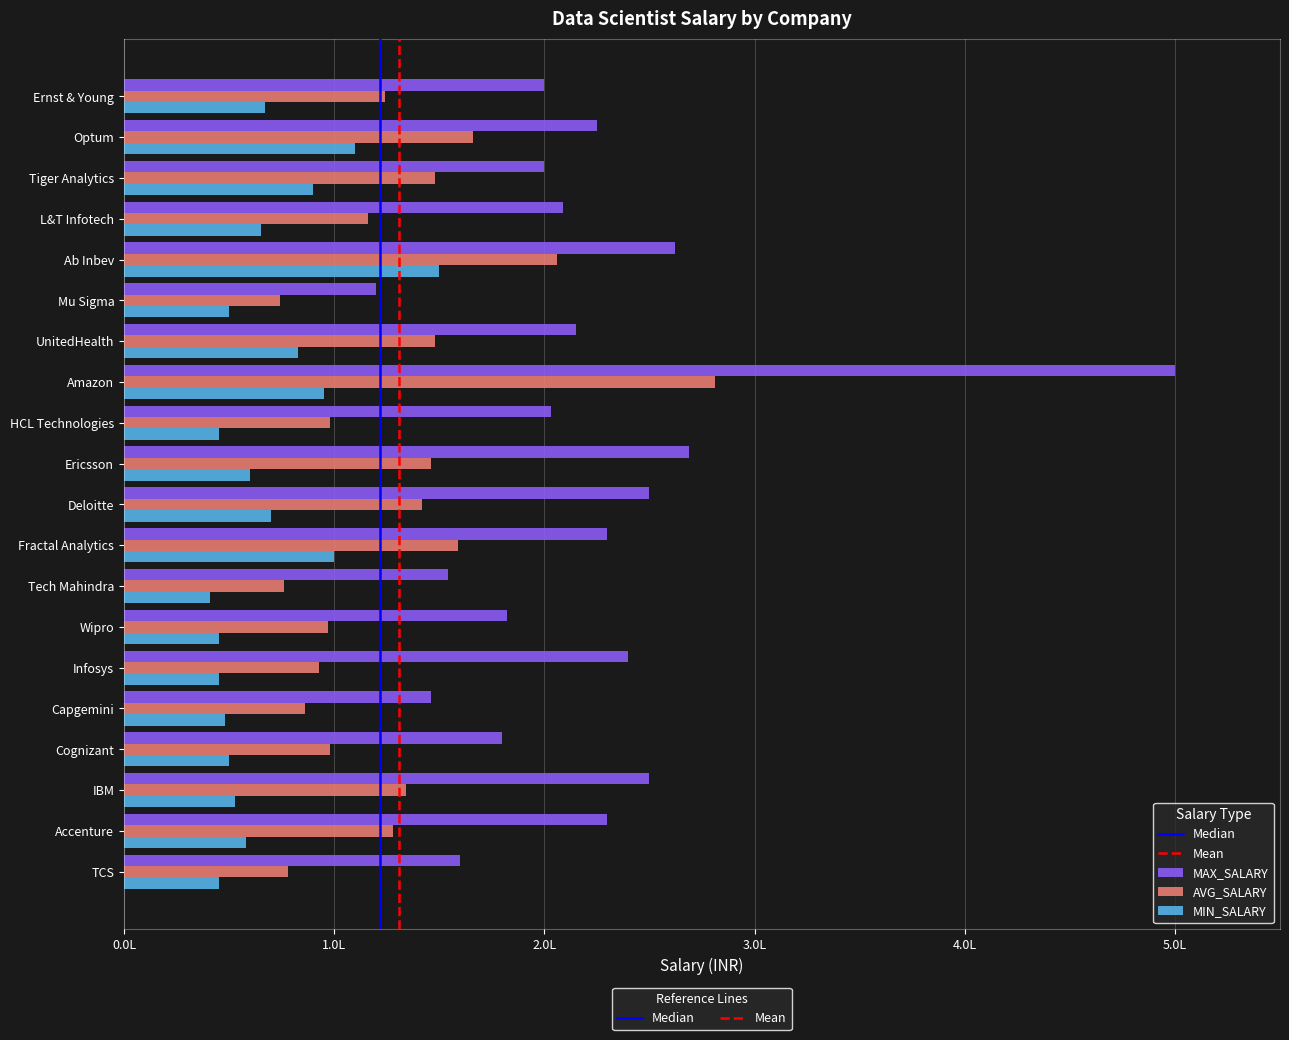

Reading left to right, list all the values displayed in this chart.

AVG_SALARY: TCS=780000	Accenture=1280000	IBM=1340000	Cognizant=980000	Capgemini=860000	Infosys=930000	Wipro=970000	Tech Mahindra=760000	Fractal Analytics=1590000	Deloitte=1420000	Ericsson=1460000	HCL Technologies=980000	Amazon=2810000	UnitedHealth=1480000	Mu Sigma=740000	Ab Inbev=2060000	L&T Infotech=1160000	Tiger Analytics=1480000	Optum=1660000	Ernst & Young=1240000
MIN_SALARY: TCS=450000	Accenture=580000	IBM=530000	Cognizant=500000	Capgemini=480000	Infosys=450000	Wipro=450000	Tech Mahindra=410000	Fractal Analytics=1000000	Deloitte=700000	Ericsson=600000	HCL Technologies=450000	Amazon=950000	UnitedHealth=830000	Mu Sigma=500000	Ab Inbev=1500000	L&T Infotech=650000	Tiger Analytics=900000	Optum=1100000	Ernst & Young=670000
MAX_SALARY: TCS=1600000	Accenture=2300000	IBM=2500000	Cognizant=1800000	Capgemini=1460000	Infosys=2400000	Wipro=1820000	Tech Mahindra=1540000	Fractal Analytics=2300000	Deloitte=2500000	Ericsson=2690000	HCL Technologies=2030000	Amazon=5000000	UnitedHealth=2150000	Mu Sigma=1200000	Ab Inbev=2620000	L&T Infotech=2090000	Tiger Analytics=2000000	Optum=2250000	Ernst & Young=2000000